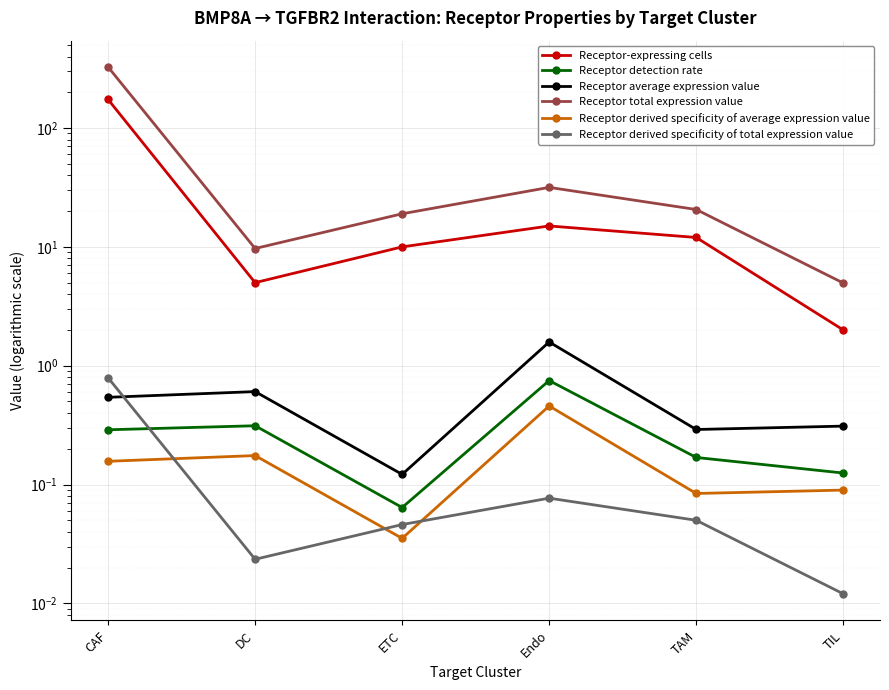

The value of Receptor total expression value at Endo is 31.7. True or false?

True